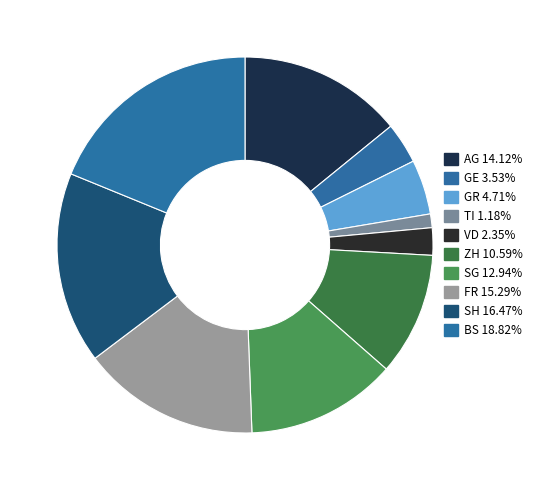

To the nearest percent, what is the combined percentage of AG and ZH?

25%